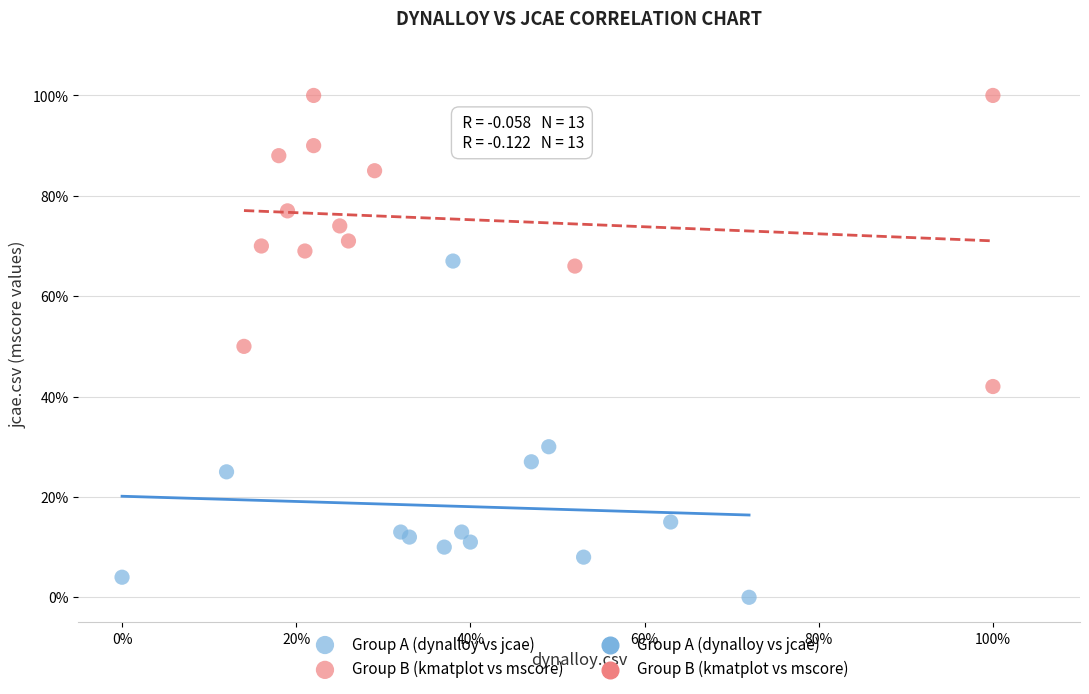

Which series contains the lowest Y value?

Group A (dynalloy vs jcae)